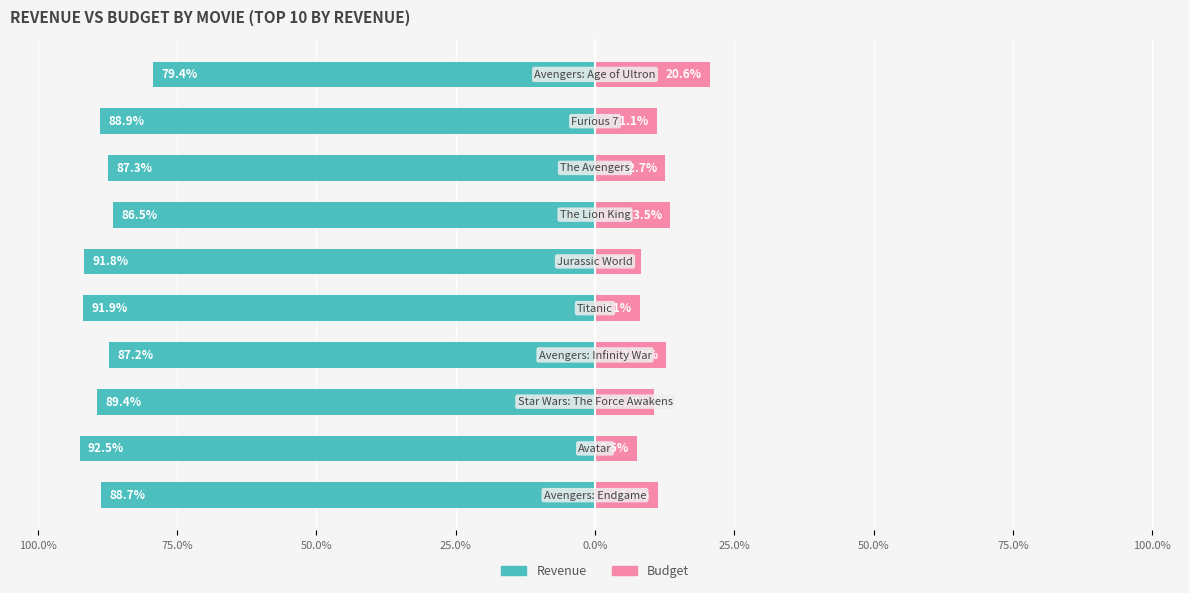

What is the sum of all Revenue values?

-883.6